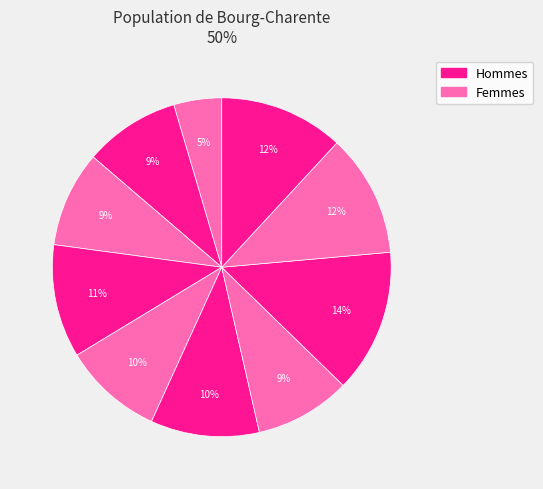

How many slices are in this pie chart?

10